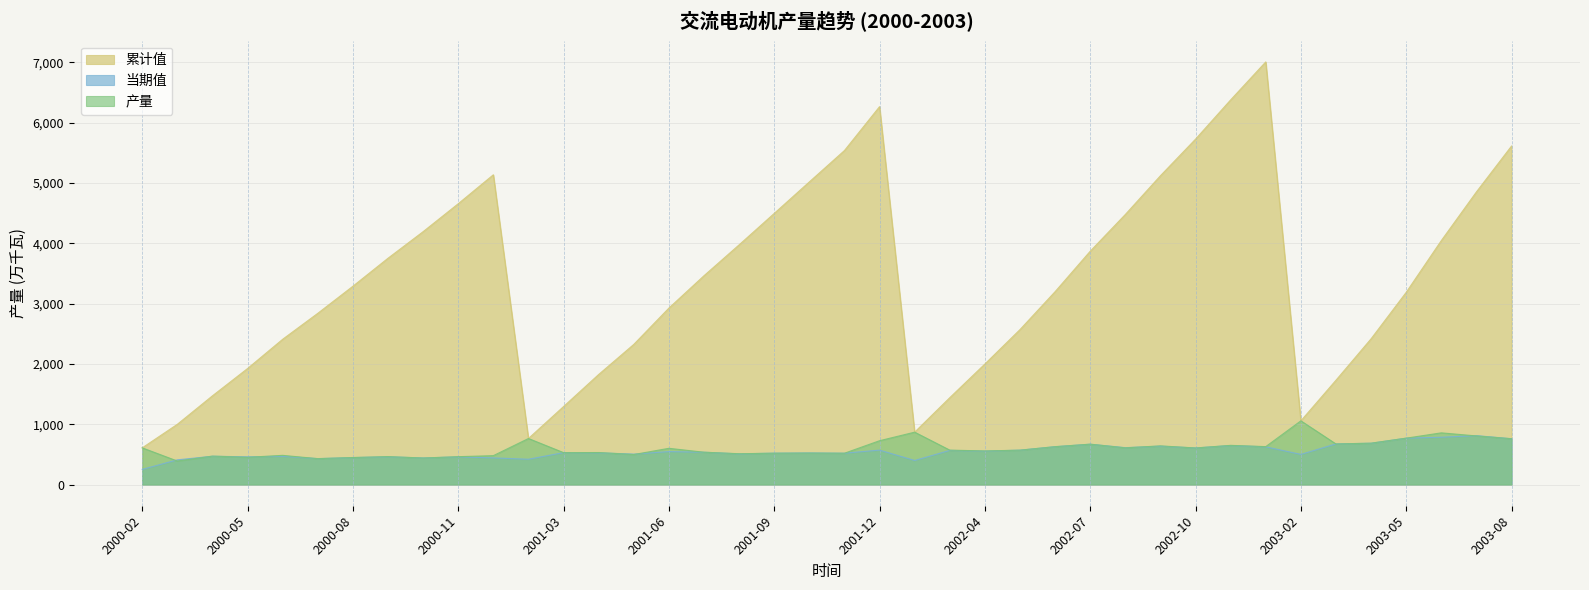

The value of 产量 at 2003-02 is 1056.8. True or false?

True